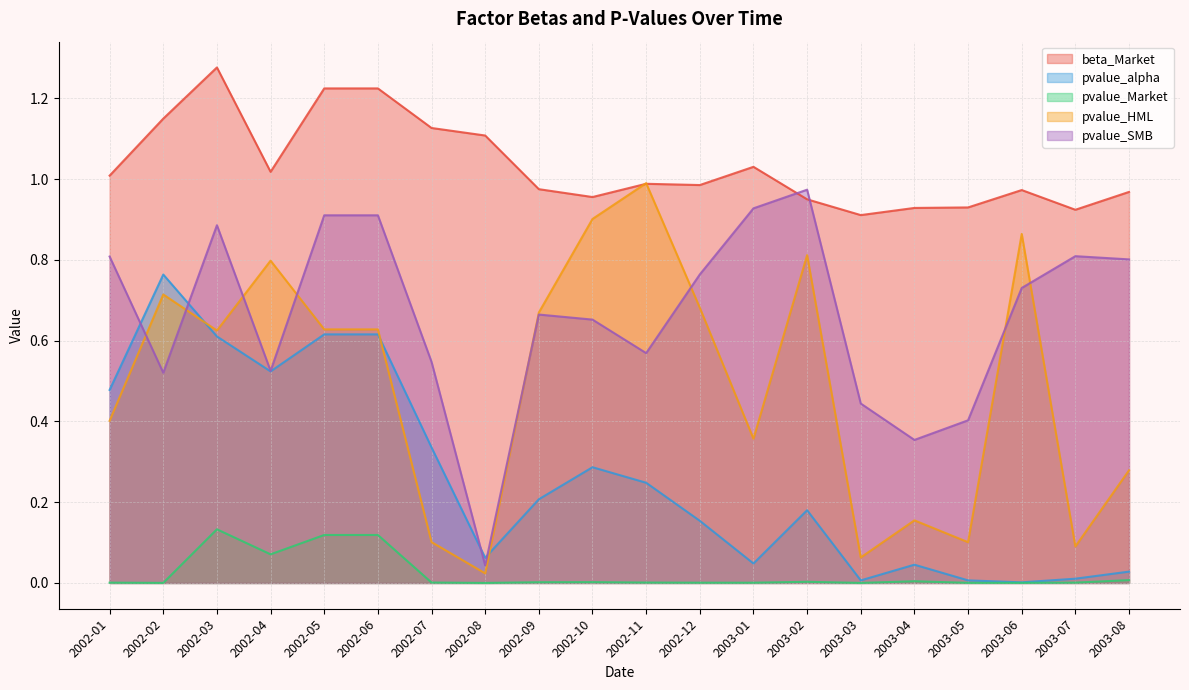

Count the number of categories in the chart.

20